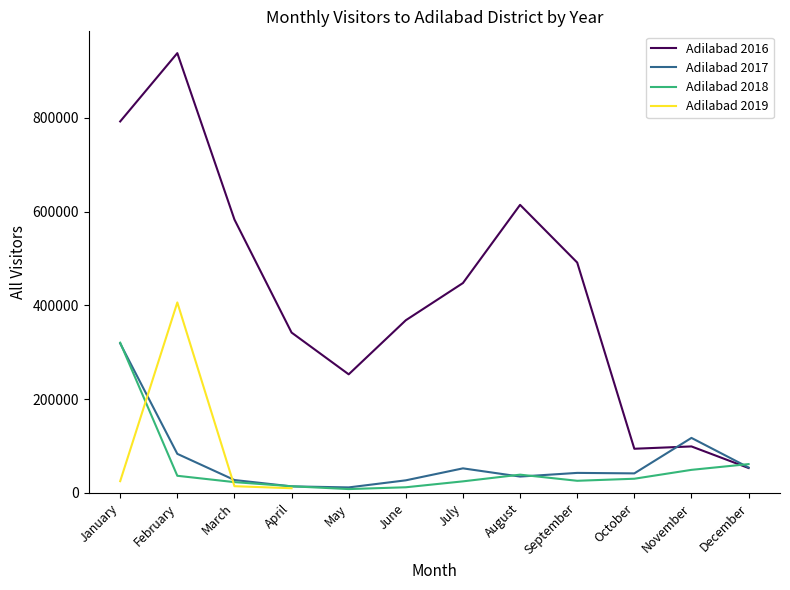

Which series has the largest total across all categories?

Adilabad 2016